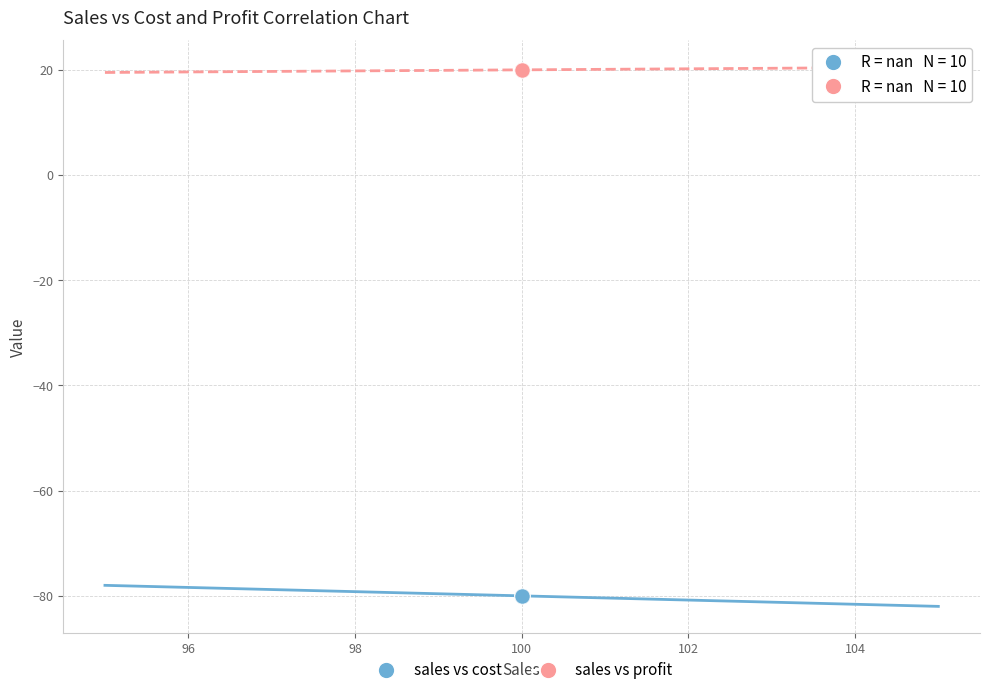

Which series contains the lowest Y value?

sales vs cost